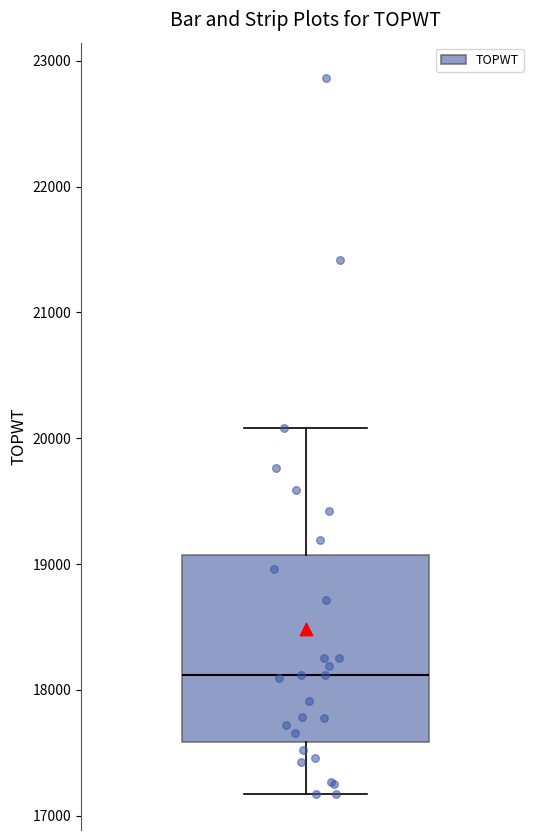

Where is the upper edge of the box on the y-axis? The values are not printed on the chart, so give them approximately, as read against the axis.

19100